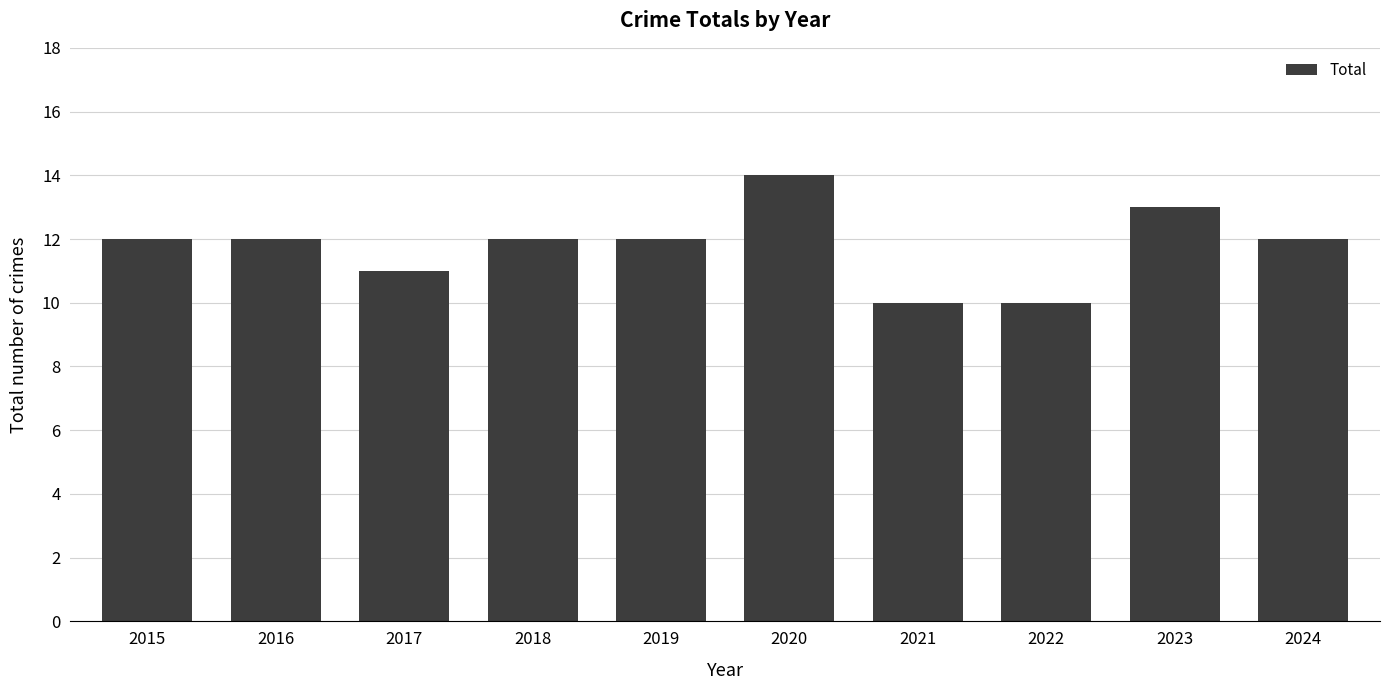

What is the greatest value displayed?

14